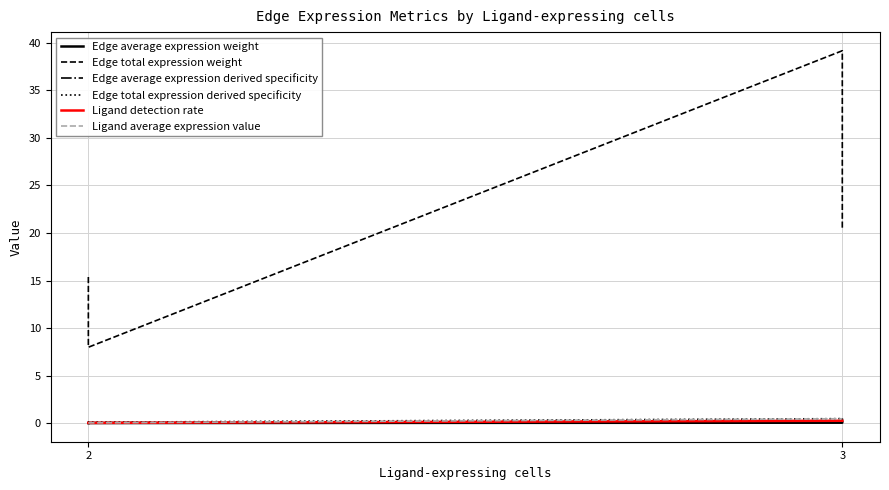

After their last crossing, which series has the higher values: Edge average expression derived specificity or Edge total expression derived specificity?

Edge average expression derived specificity